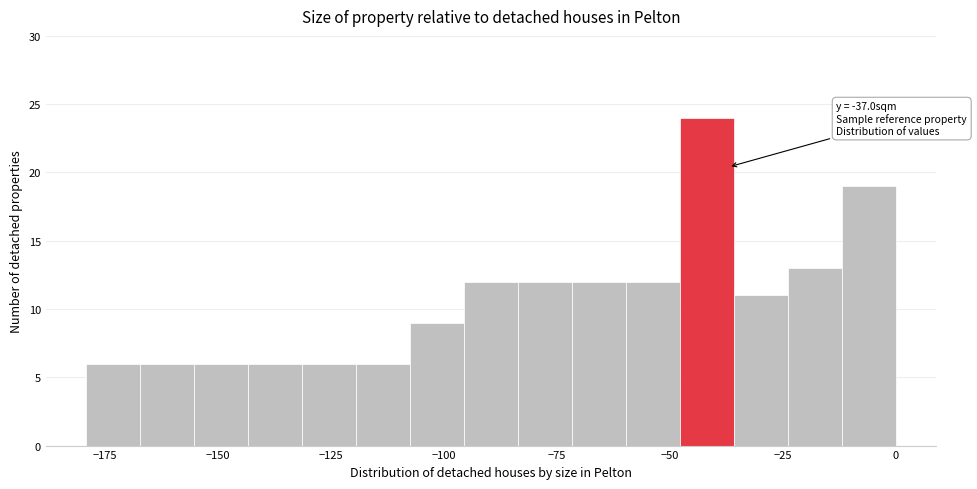

Around what value on the x-axis is the tallest bar? Give the approximate position of its centre, as read against the axis.

-40